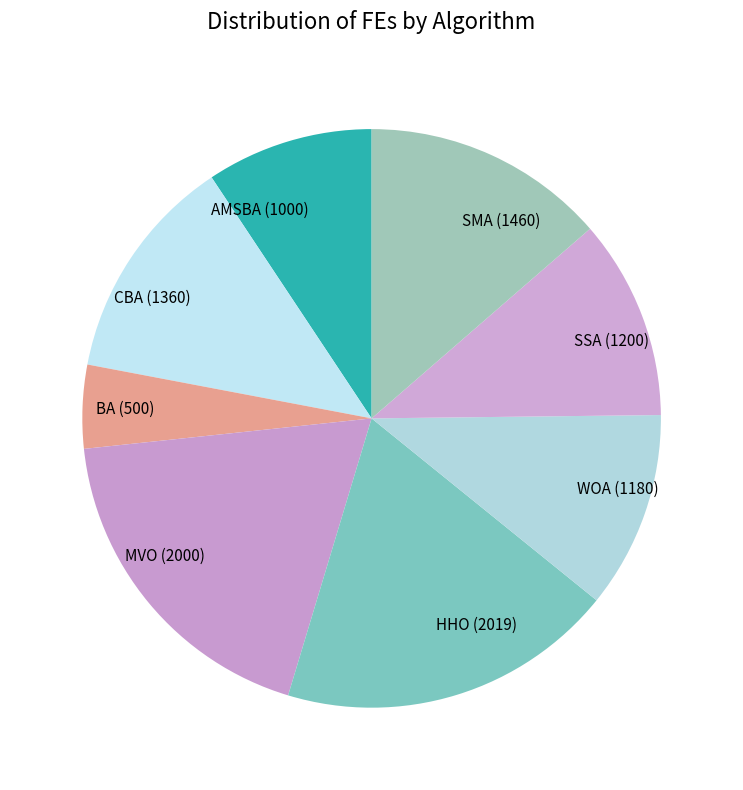

Approximately how many times larger is the value at MVO compared to SMA?

1.4